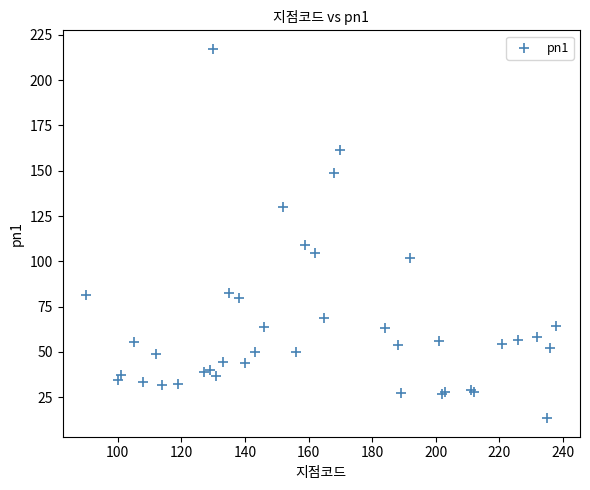

What Y value in the scatter plot is closest to 115?

108.9